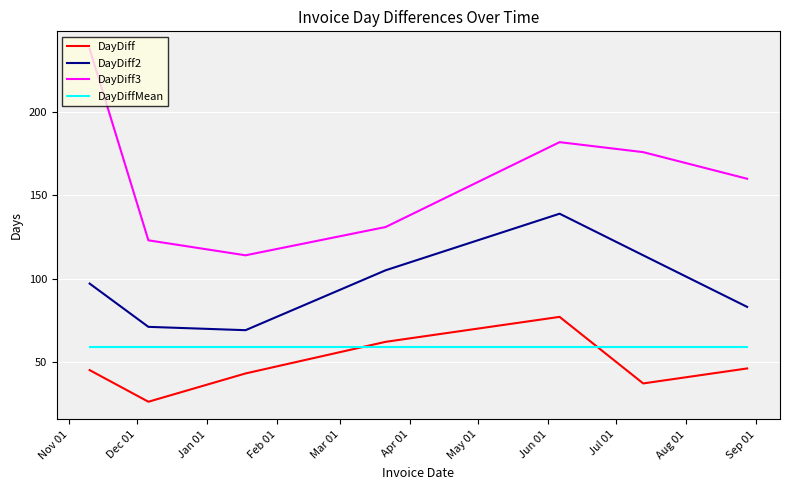

What is the minimum value for DayDiff?

26.0